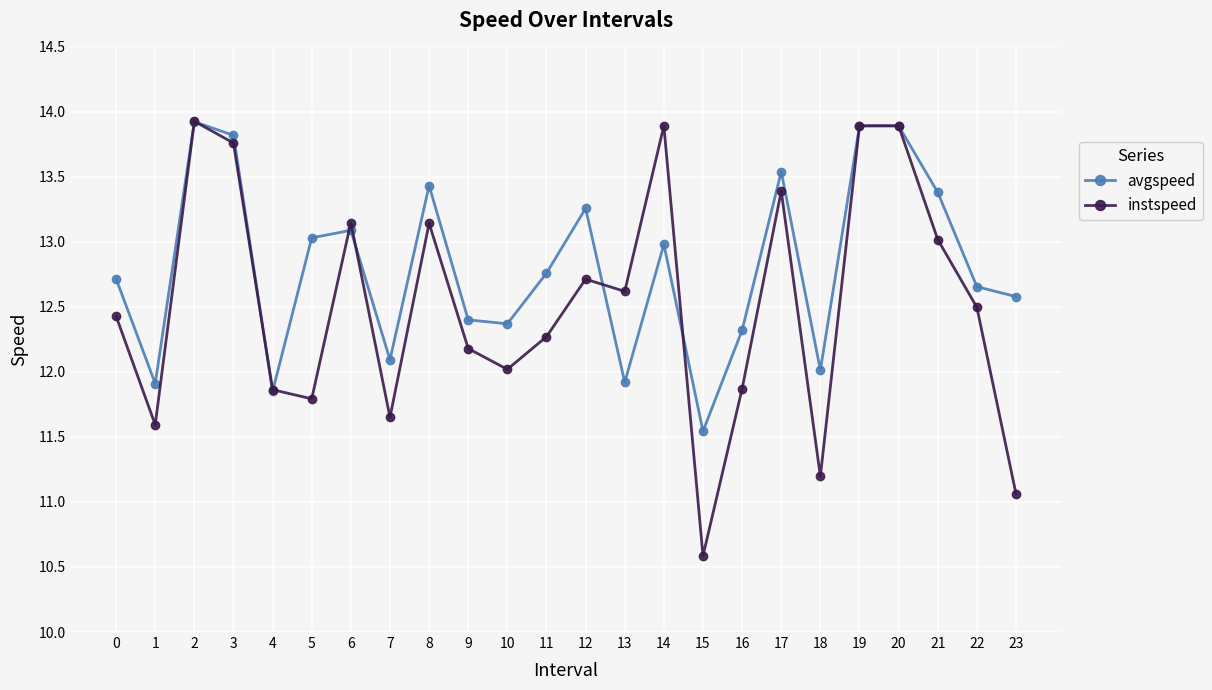

At how many categories does at least one series exceed 10?

24